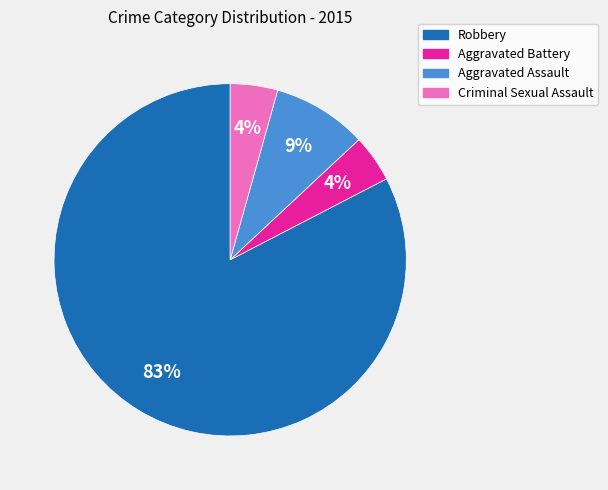

True or false: Robbery accounts for 96% of the total.

False